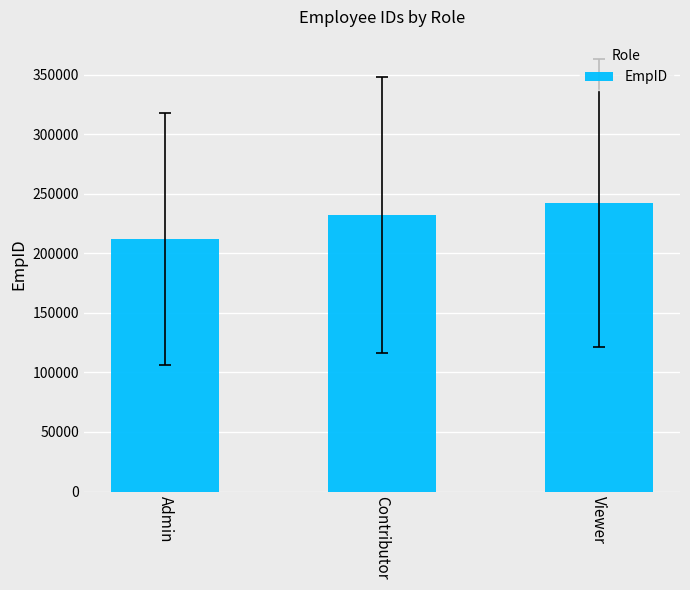

What is the label of the 3rd bar from the right?

Admin